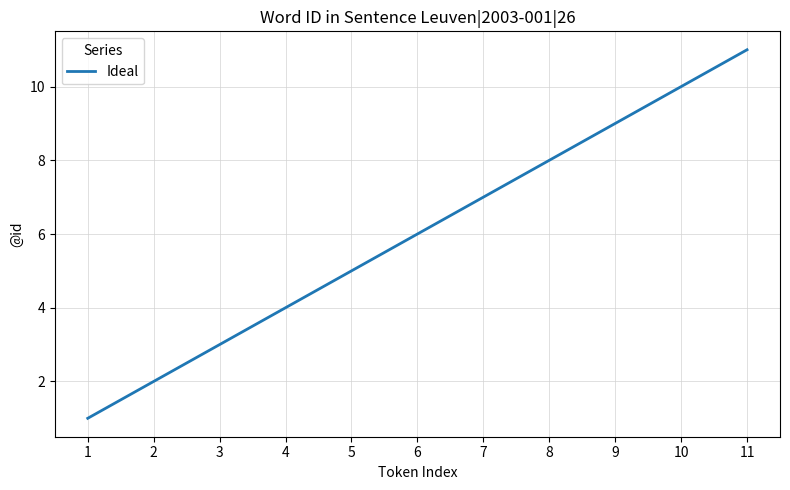

The chart shows a value of 3 at 2. True or false?

False